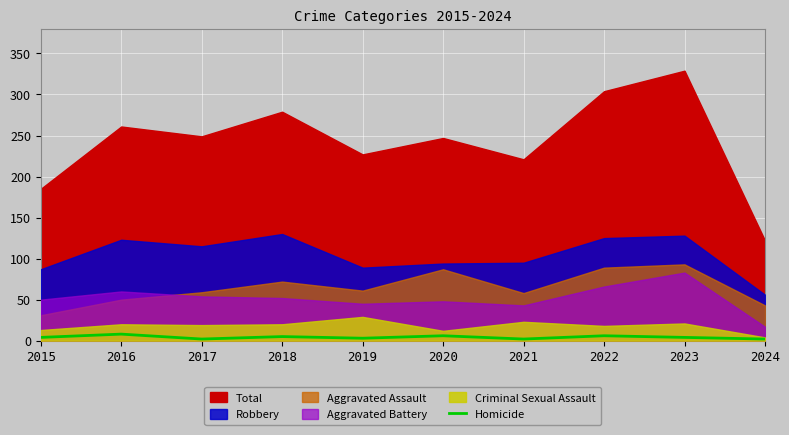

True or false: the data has more than 1 interior local peaks.

True